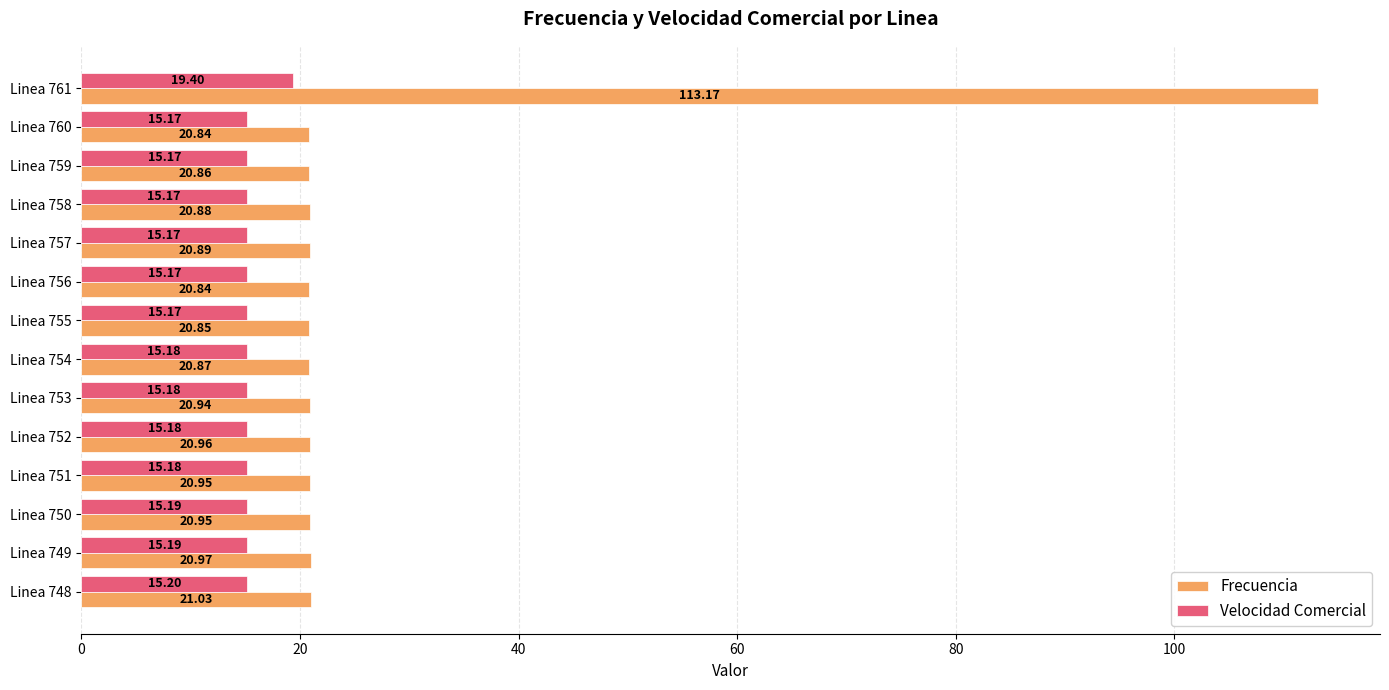

What is the sum of the Frecuencia values at Linea 759 and Linea 752?

41.8